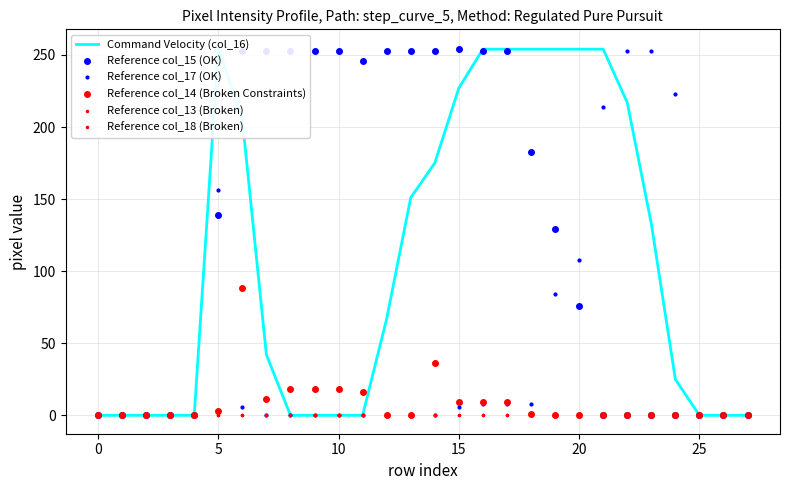

How many lines are shown in the chart?

6